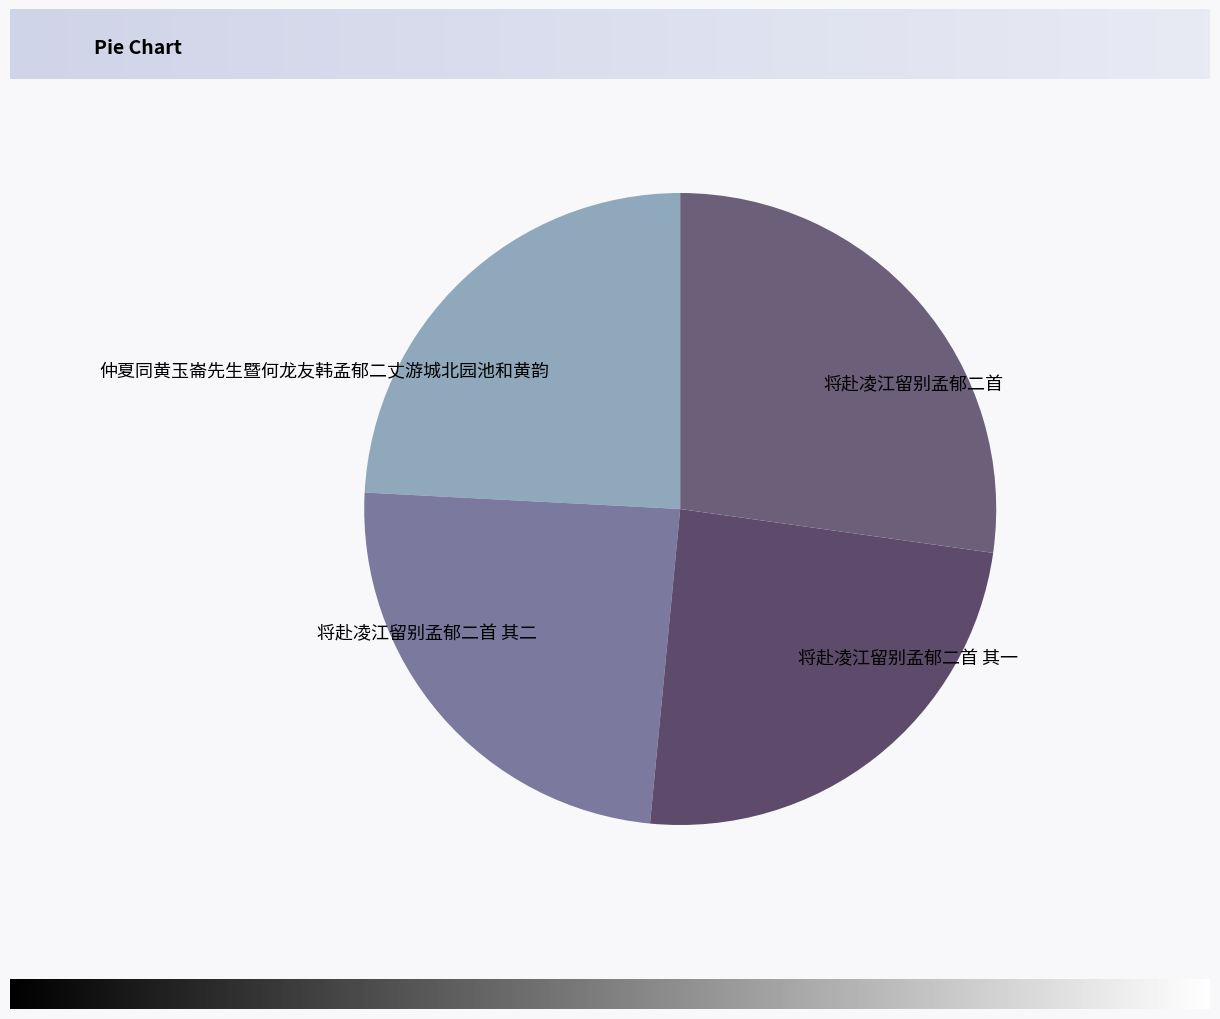

Which slice is the largest?

将赴凌江留别孟郁二首